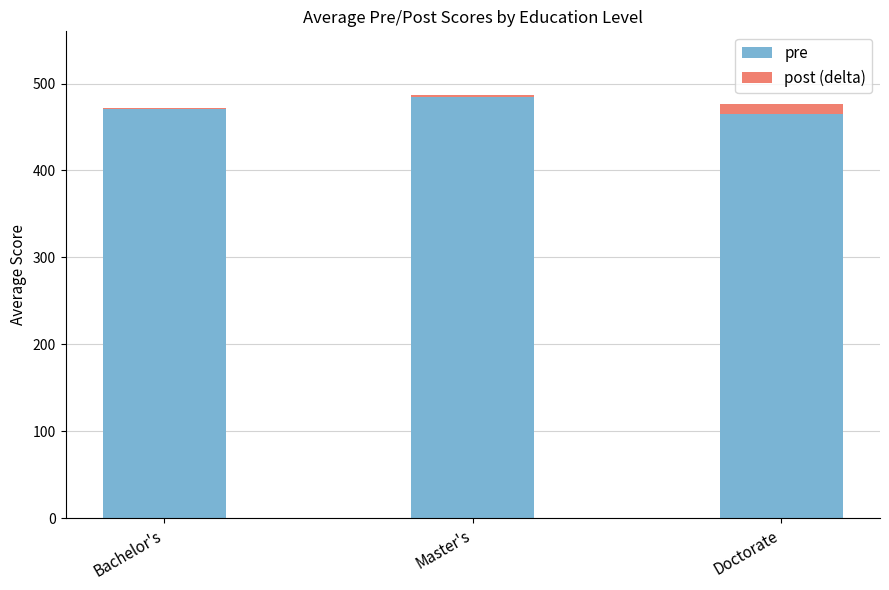

Is it true that pre equals 634.0 at Bachelor's?

False